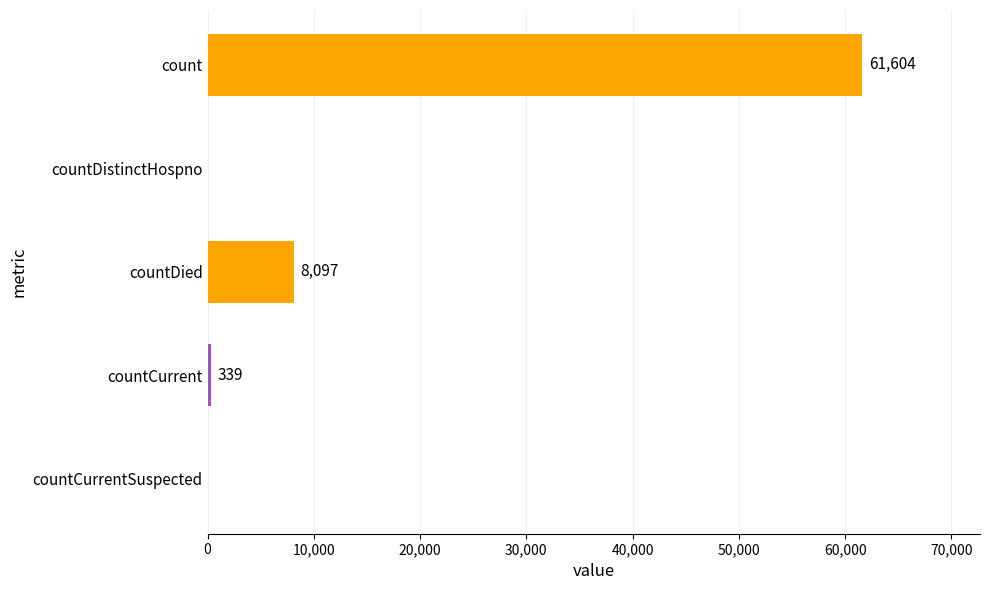

What is the sum of all values?

70040